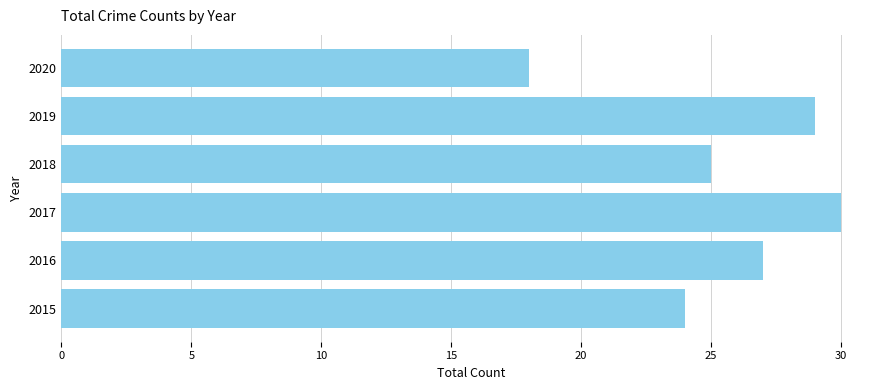

Reading bottom to top, list all the values displayed in this chart.

24	27	30	25	29	18